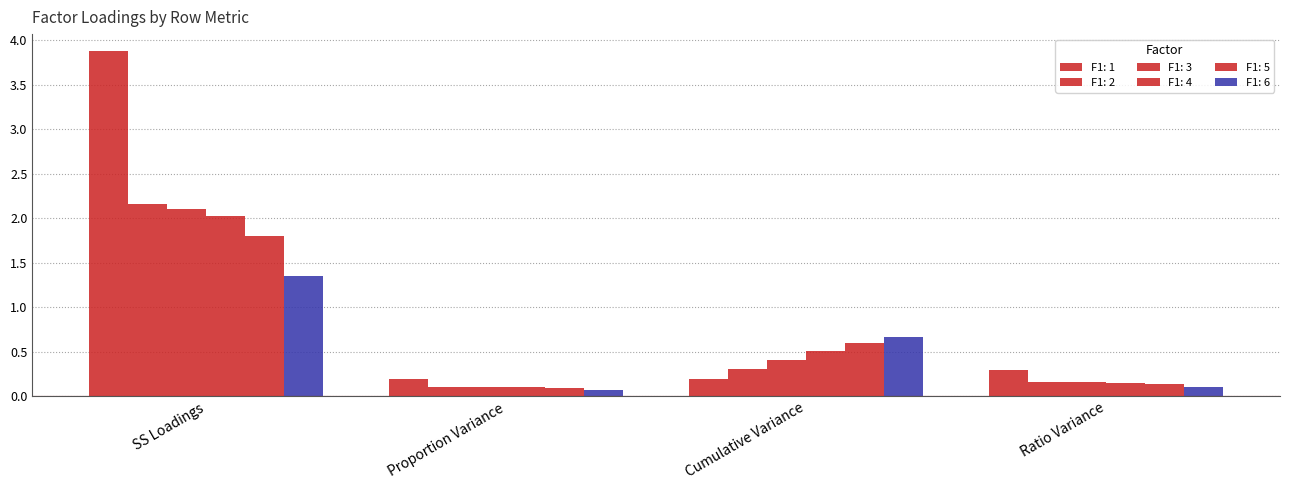

Which series changed the most between SS Loadings and Proportion Variance?

F1: 1